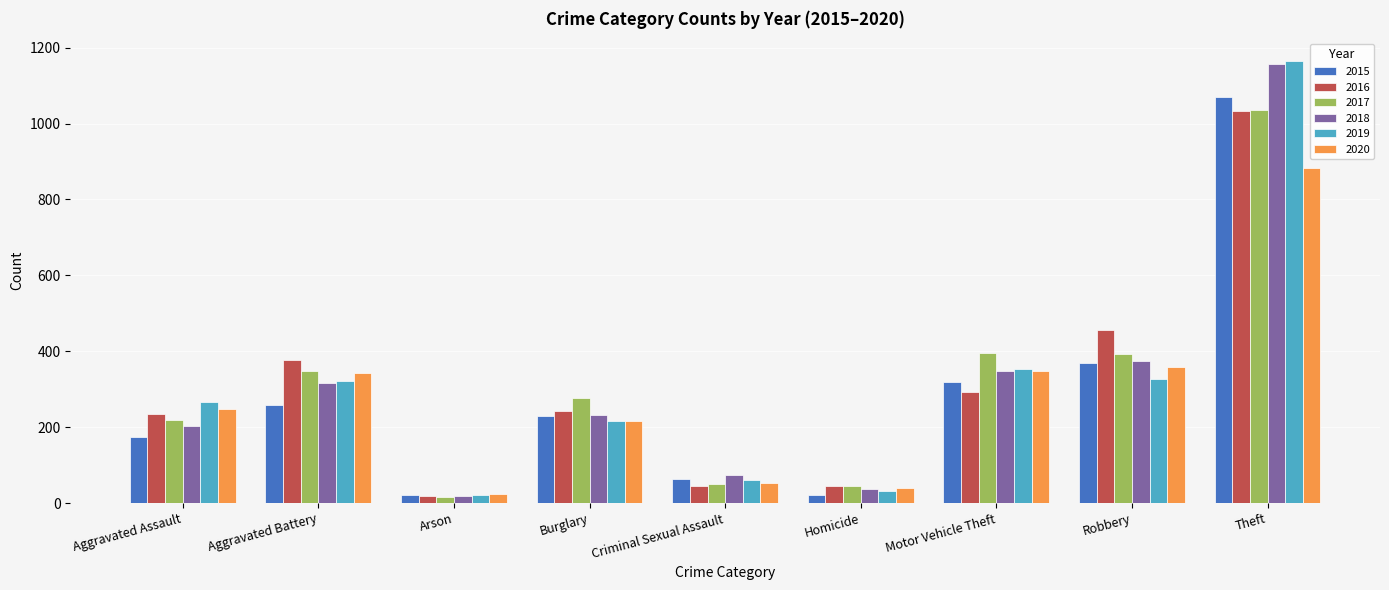

Between Aggravated Assault and Robbery, which series saw the biggest shift?

2016